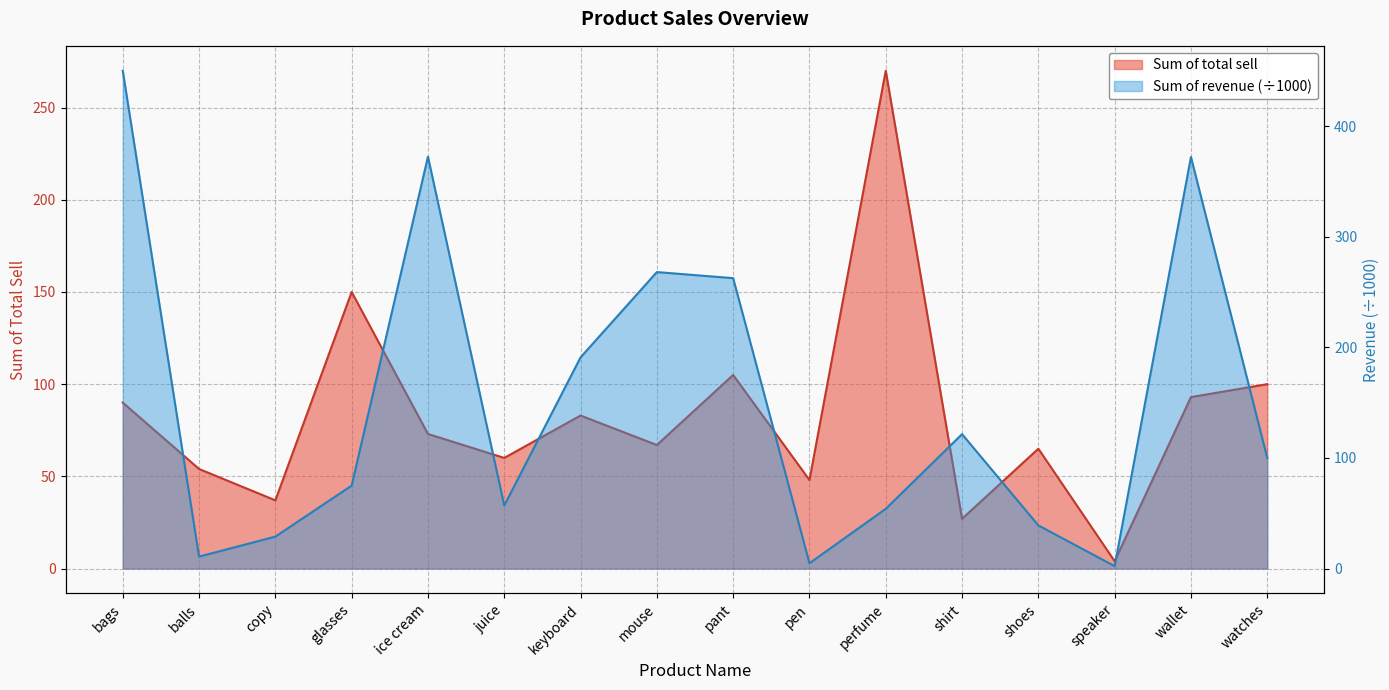

Between keyboard and wallet, which series saw the biggest shift?

Sum of revenue